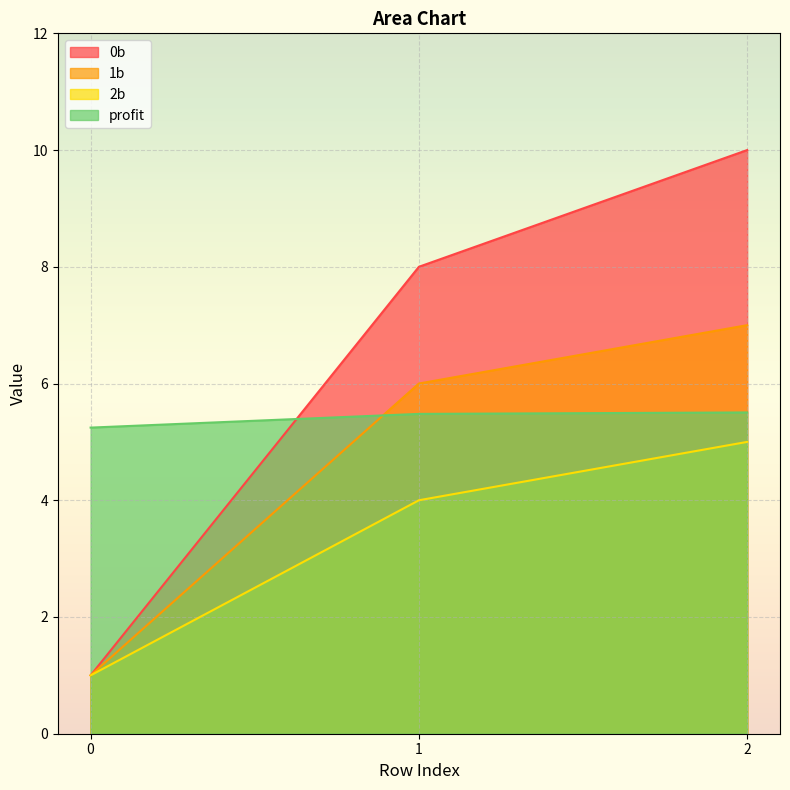

Does the chart display data point markers on the line(s)?

No